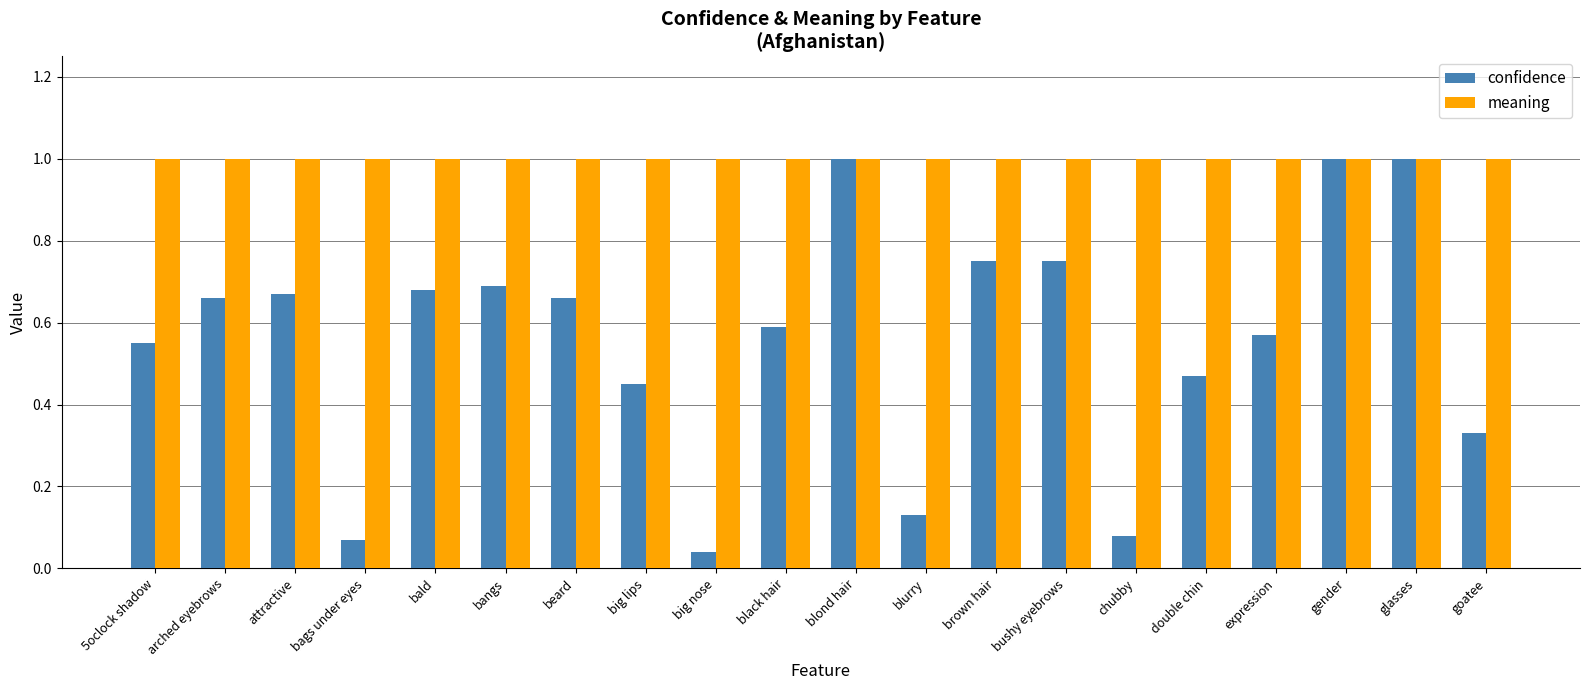

Count the number of data series in this chart.

2